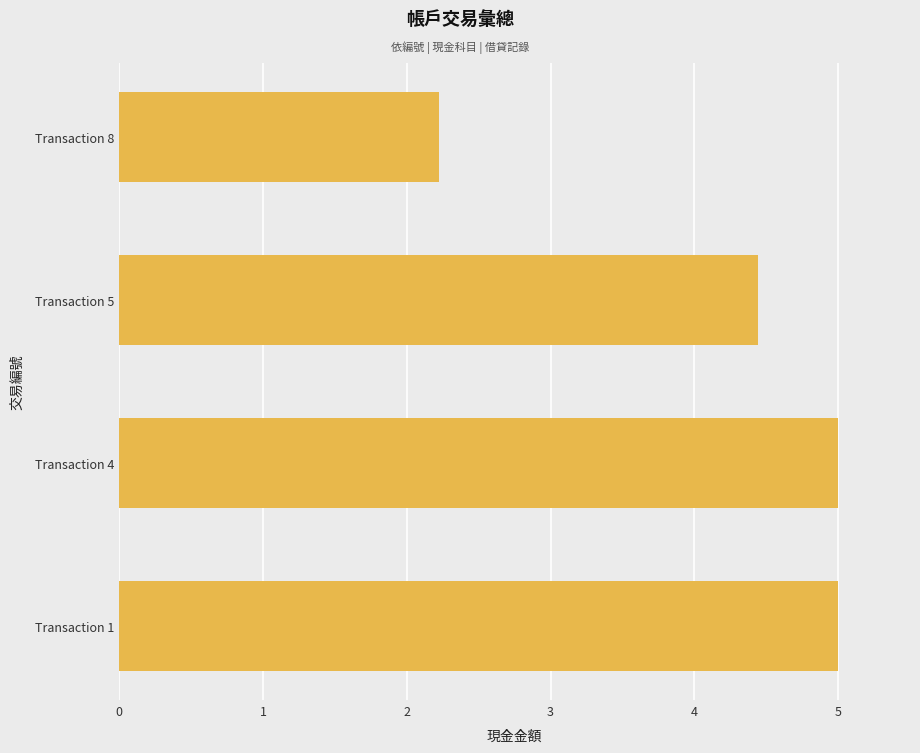

At which category does the chart reach its minimum across all series?

Transaction 8